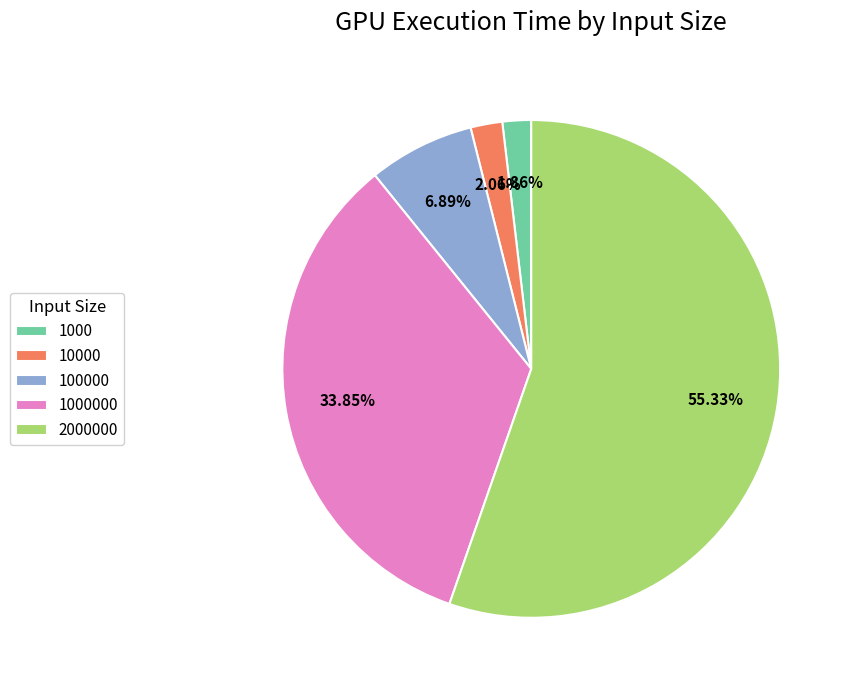

To the nearest percent, what is the difference between the 1000 and 2000000 slice percentages?

53%